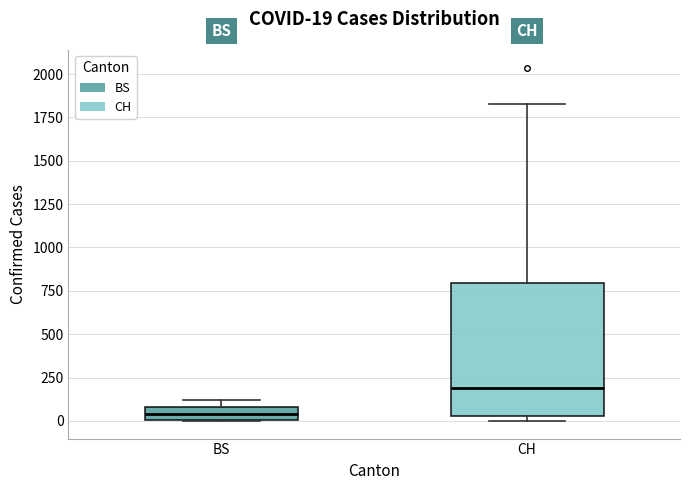

Which box's median line is the highest?

CH